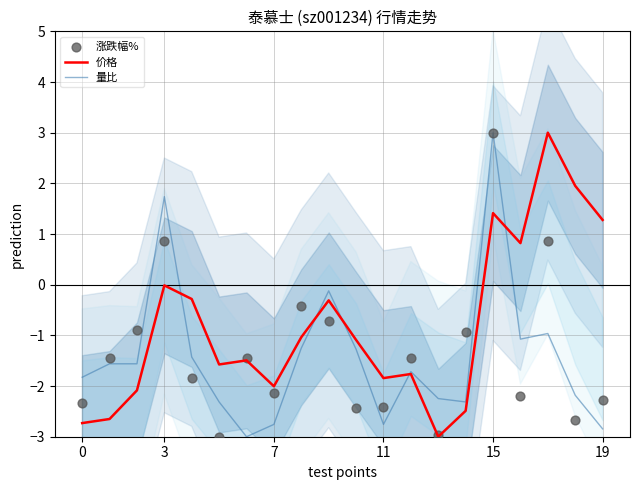

Which series has the largest total across all categories?

价格